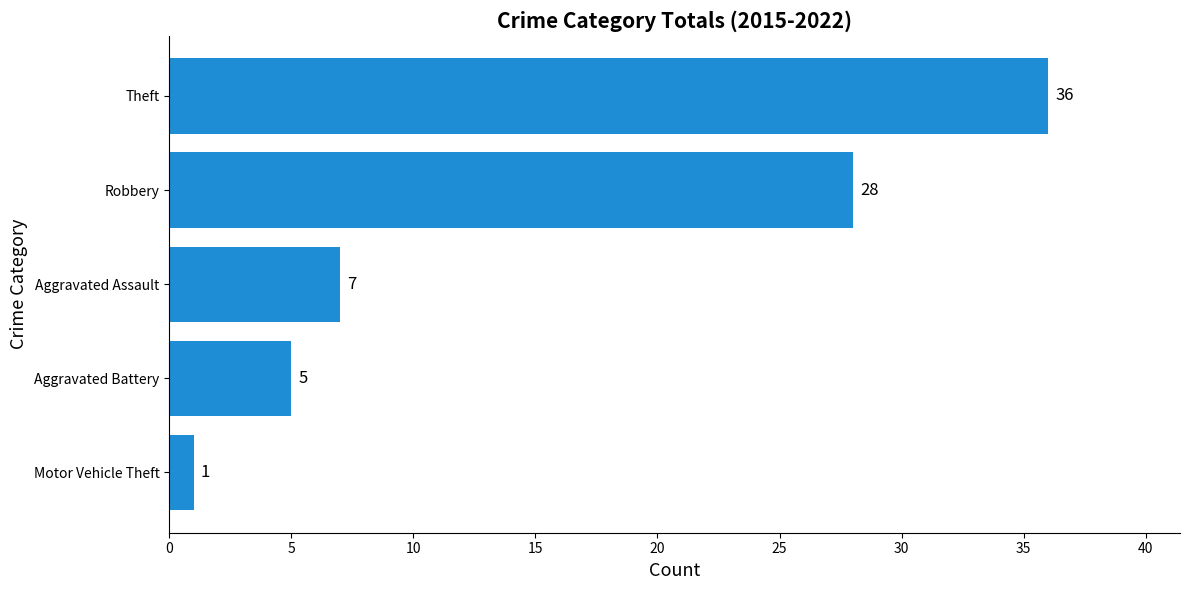

Does the chart contain any negative values?

No